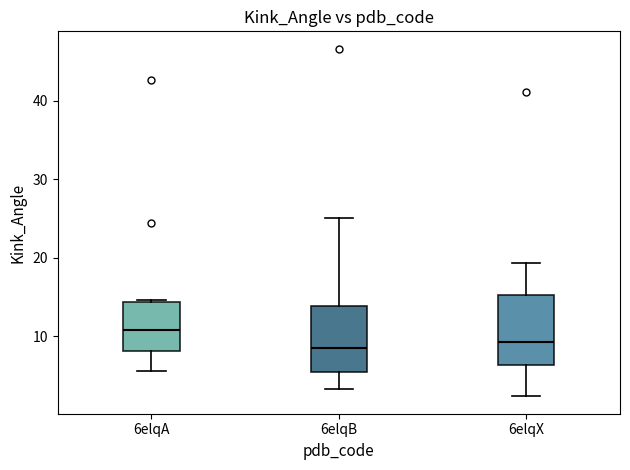

Reading left to right, read every box against the y-axis: the position of its median line, the range the box covers, and the ends of its whiskers. The values are not printed on the chart, so give them approximately, as read against the axis.

6elqA: median 11, box 8 to 14, whiskers 6 to 15
6elqB: median 9, box 5 to 14, whiskers 3 to 25
6elqX: median 9, box 6 to 15, whiskers 2 to 19